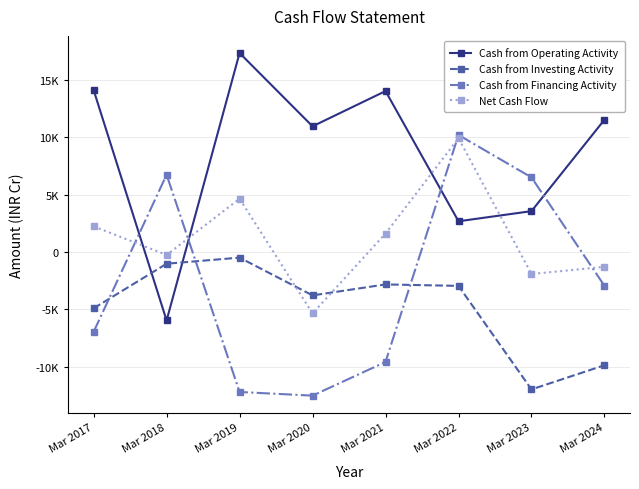

List the series in order of their overall mean, lowest first.

Cash from Investing Activity, Cash from Financing Activity, Net Cash Flow, Cash from Operating Activity